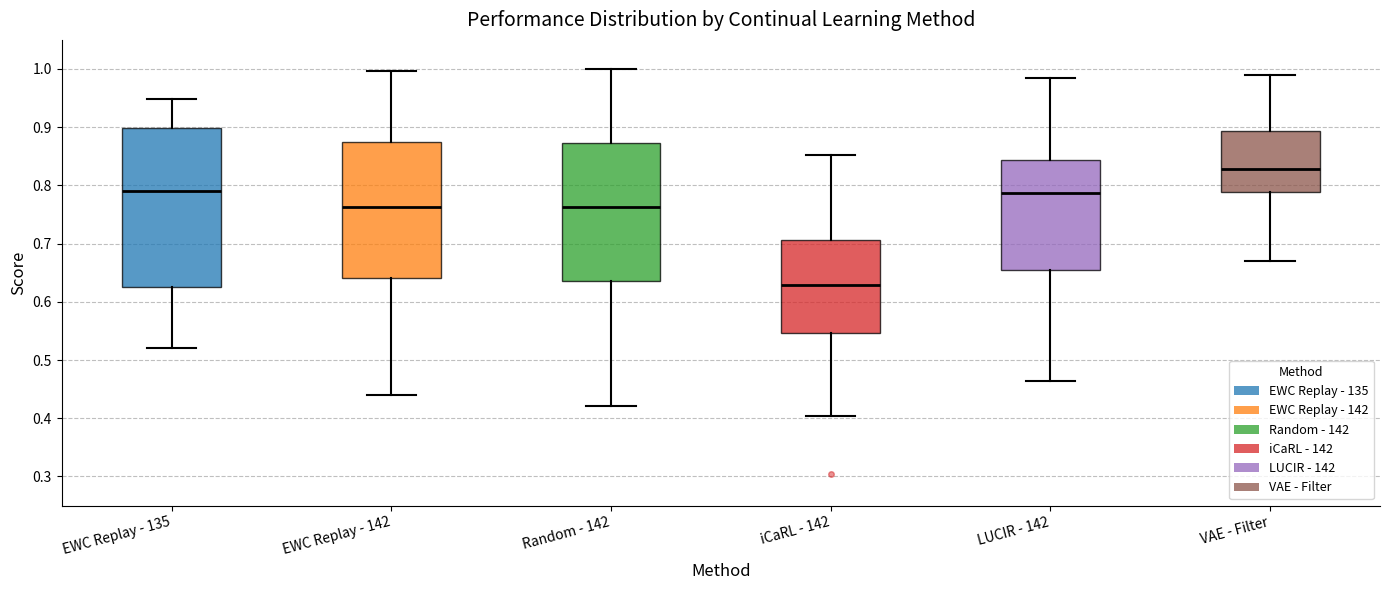

Which box's median line is the lowest?

iCaRL - 142